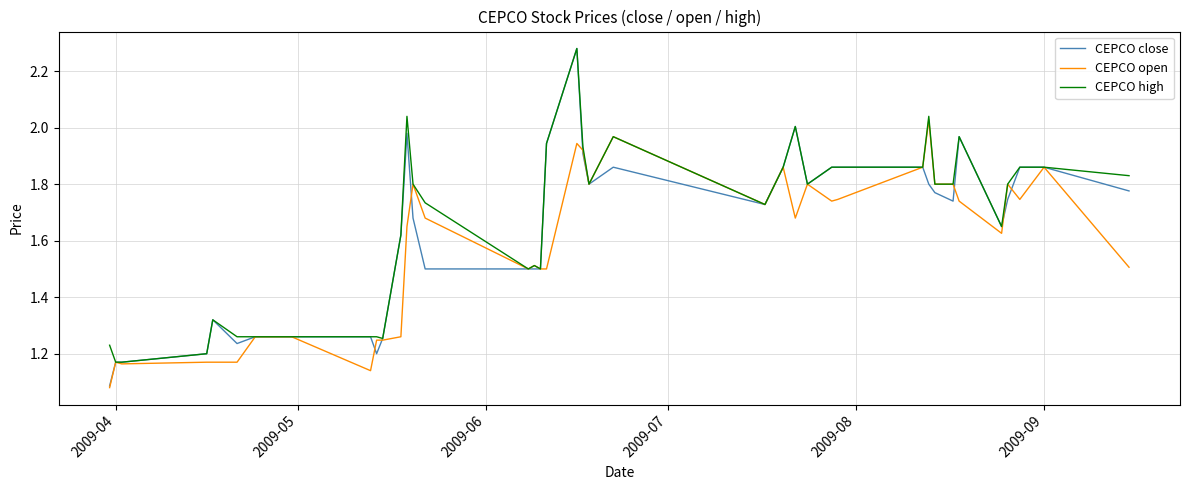

Which series has the largest range (max minus min)?

CEPCO close